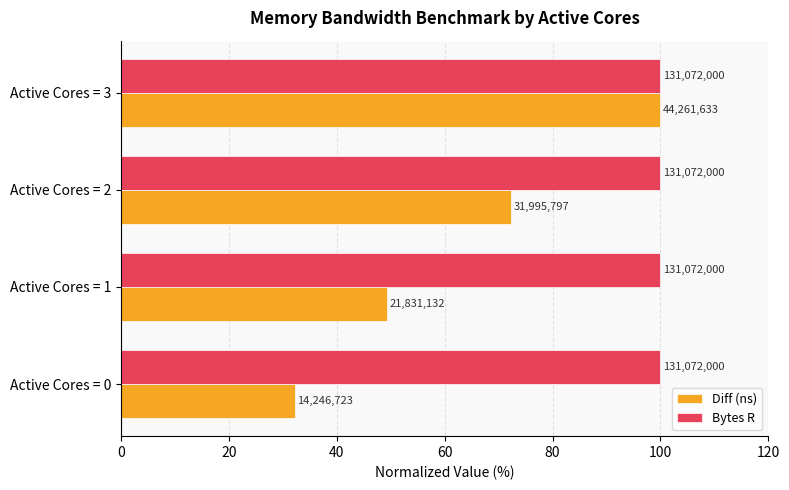

What is the value of the Diff (ns) bar at the 2nd from the left?

49.3